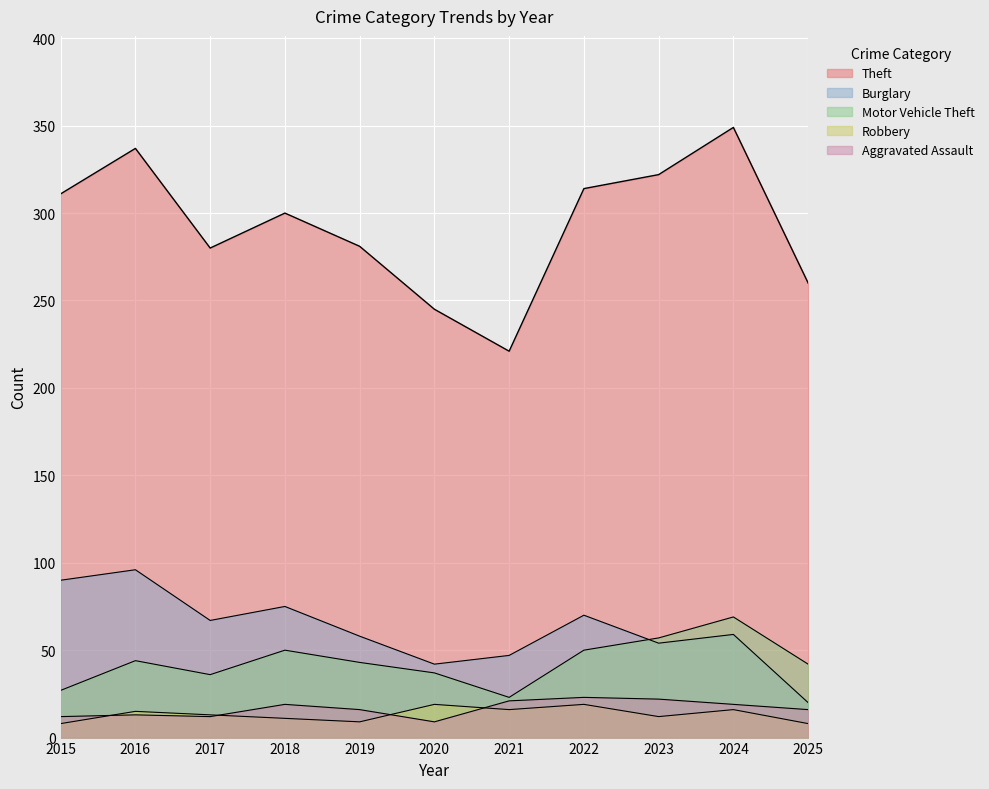

Between 2018 and 2017, which is larger?

2018